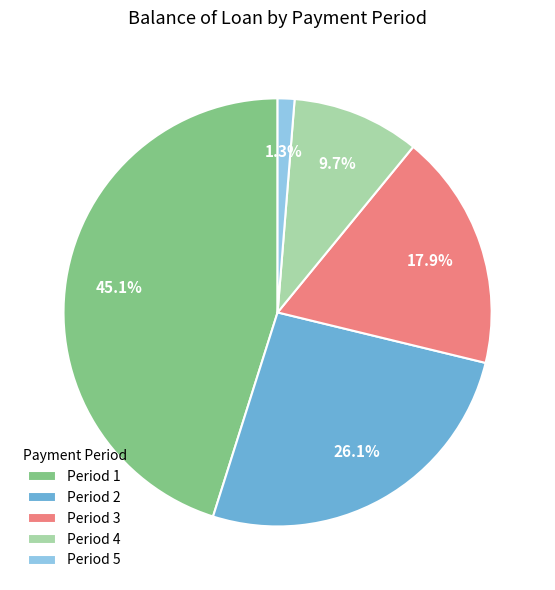

Rank the categories by value from highest to lowest.

Period 1, Period 2, Period 3, Period 4, Period 5